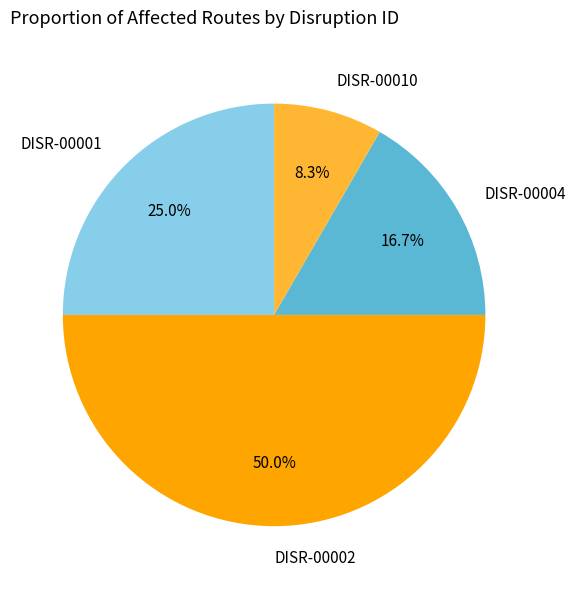

What is the smallest slice in the pie chart?

DISR-00010